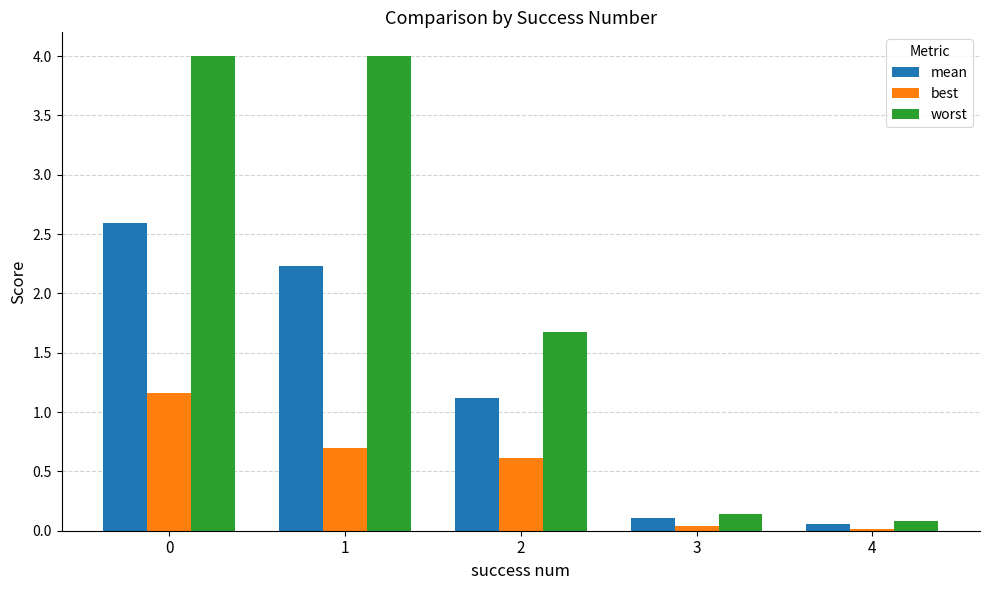

What is the greatest value displayed?

4.0